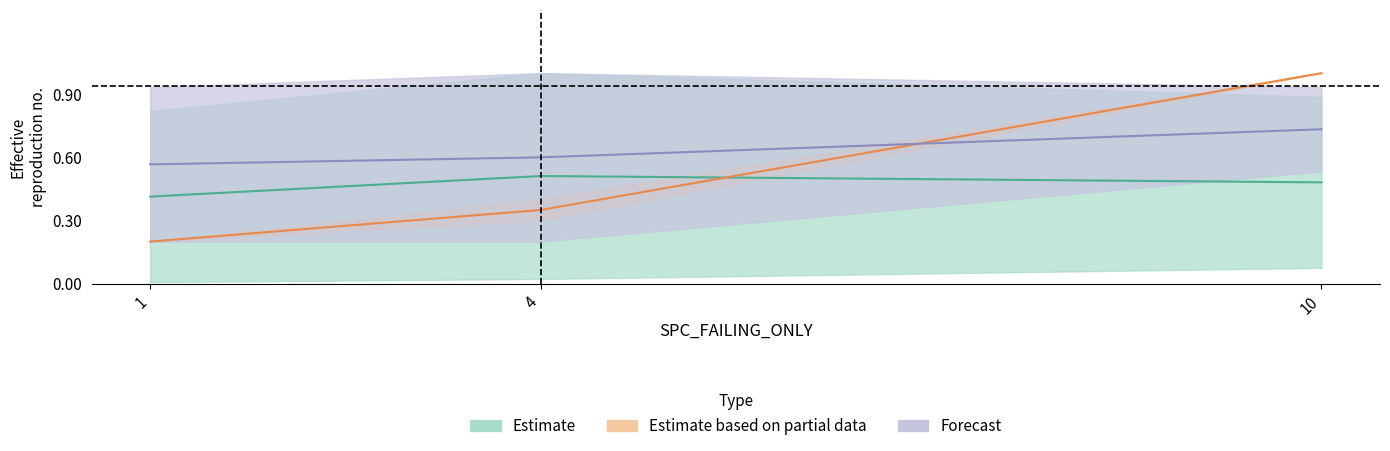

Which series has the largest total across all categories?

Forecast